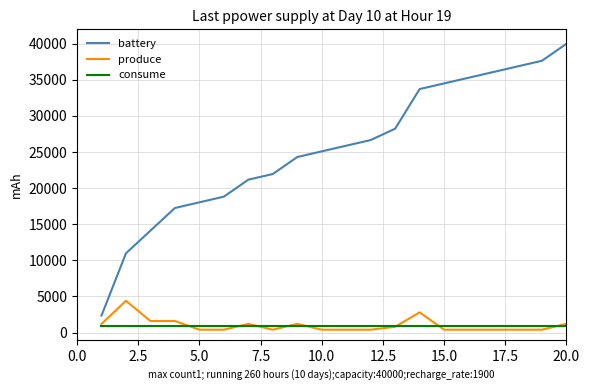

What is the average value of the battery series?

25451.0